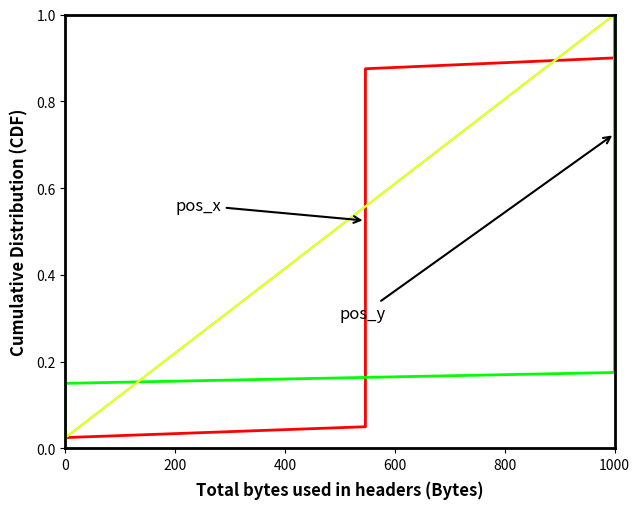

True or false: pos_x and pos_y intersect in this chart.

False